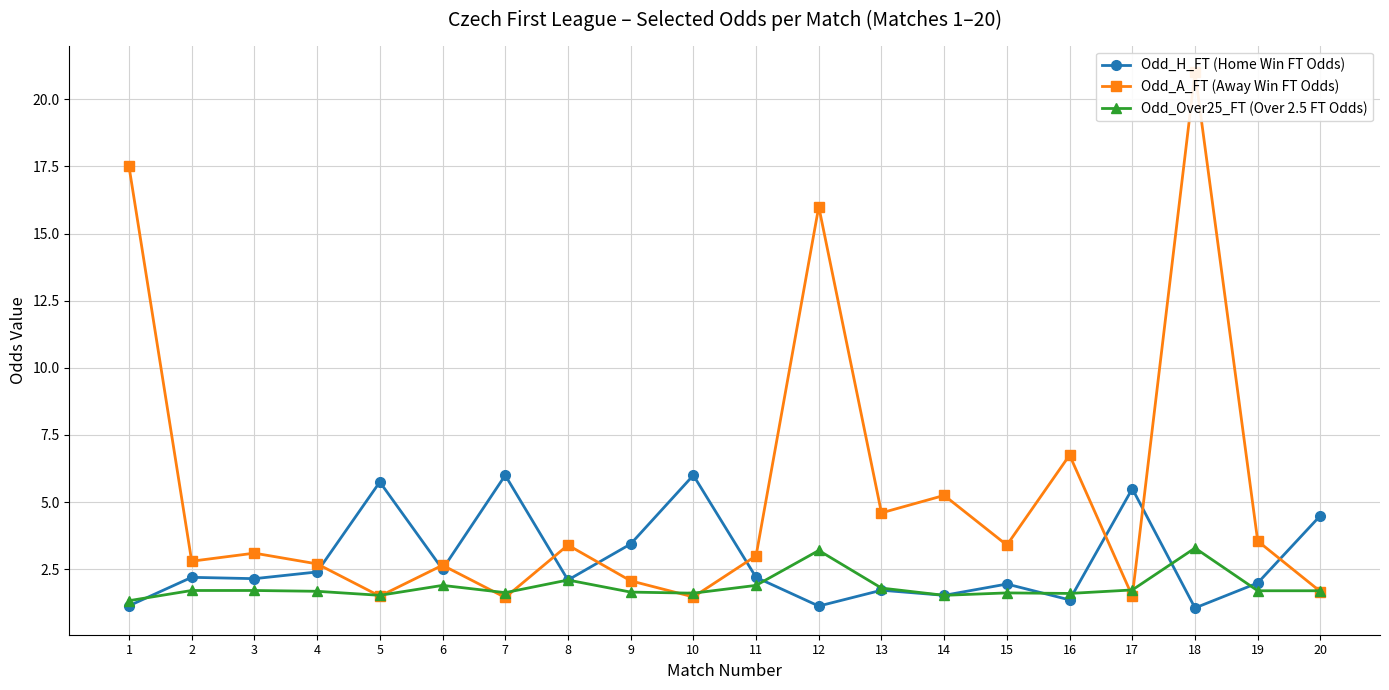

Read the Odd_A_FT (Away Win FT Odds) value at 1.

17.5